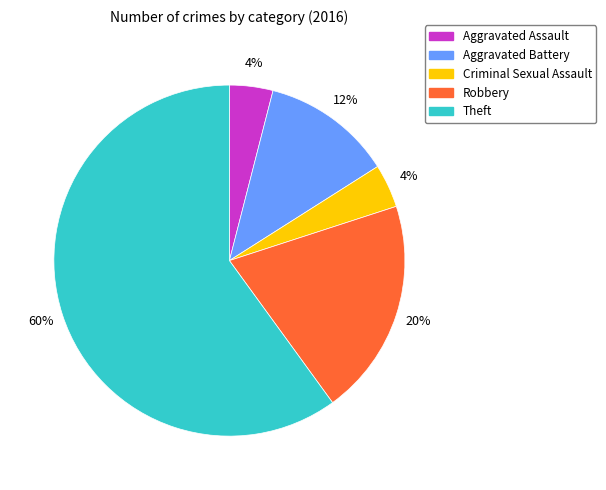

What is the largest slice in the pie chart?

Theft